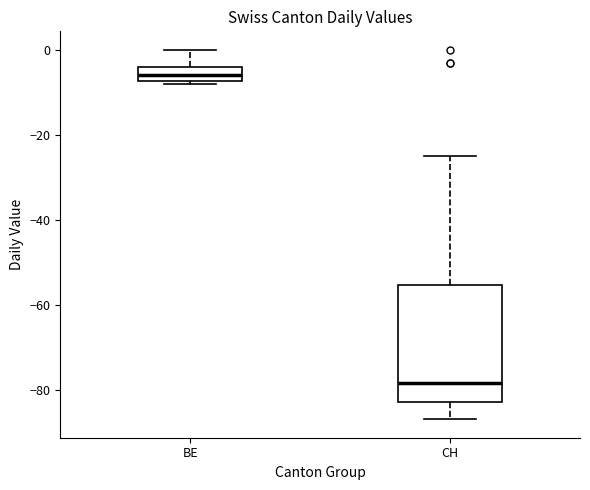

Which box is the tallest, from its lower edge to its upper edge?

CH